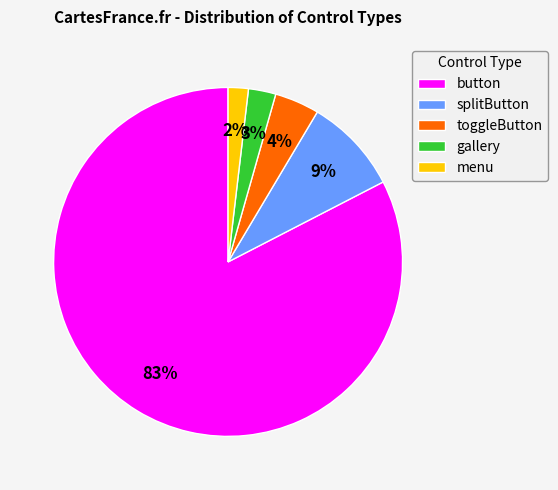

Count the number of slices in the pie.

5